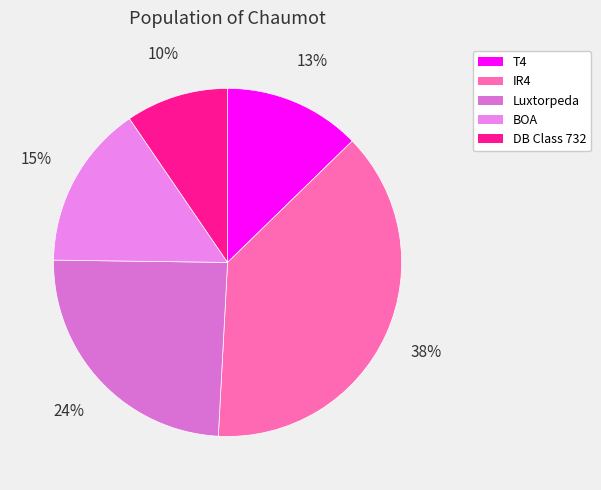

Count the number of slices in the pie.

5